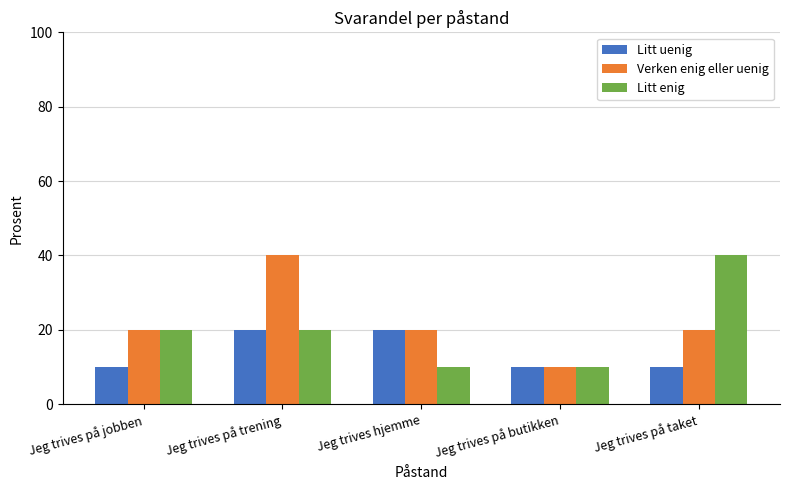

What is the highest value of the Verken enig eller uenig series?

40